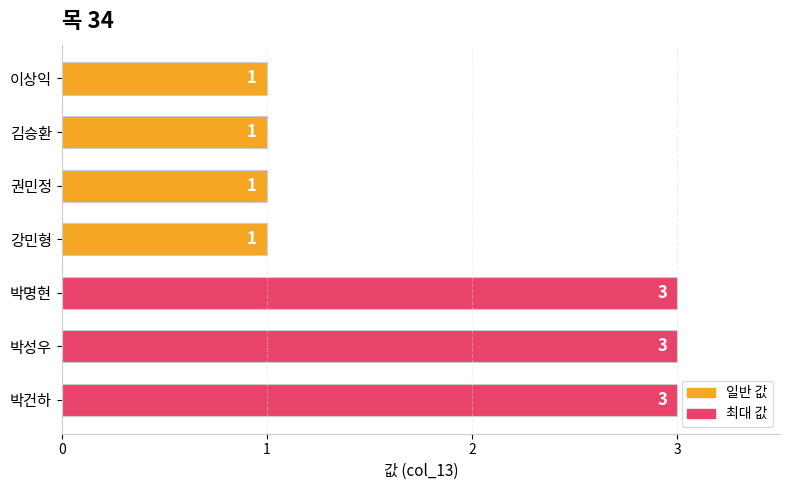

What is the sum of the values at 박명현 and 권민정?

4